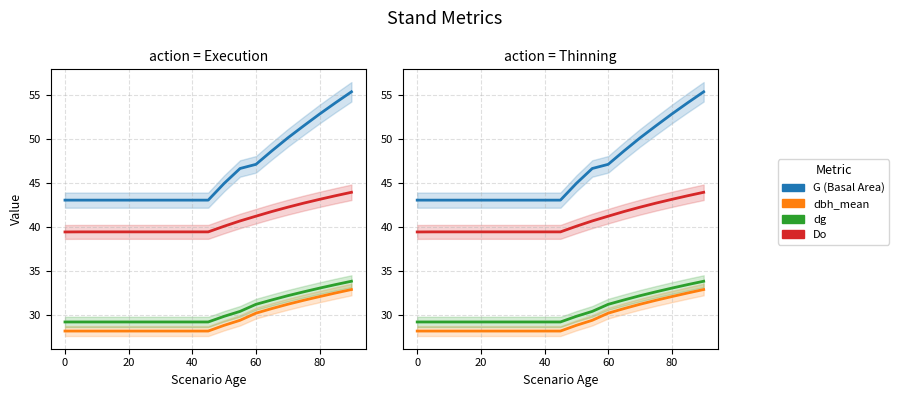

True or false: dbh_mean and Do intersect in this chart.

False